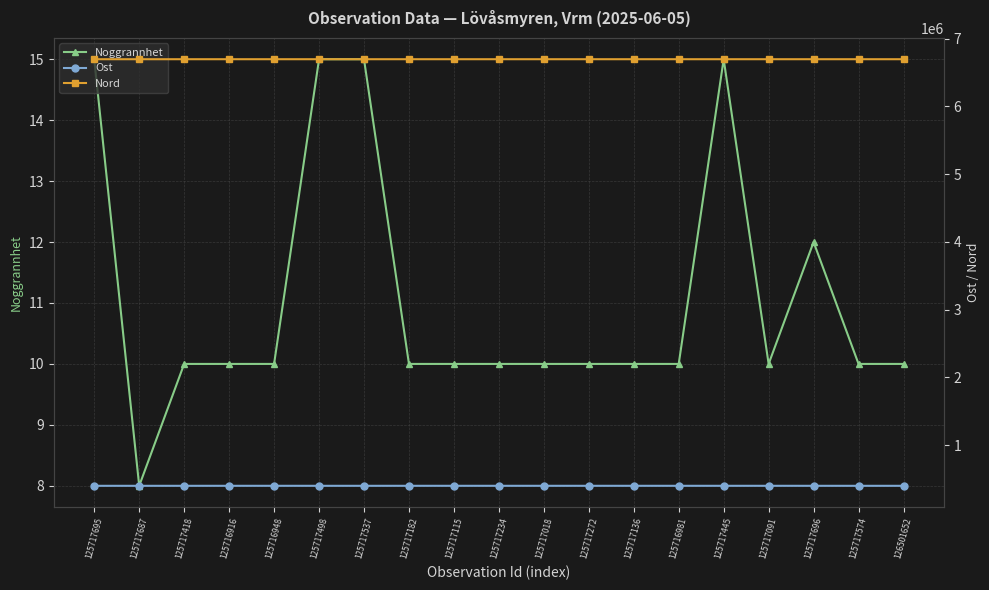

What value does the Noggrannhet series have at 125717574?

10